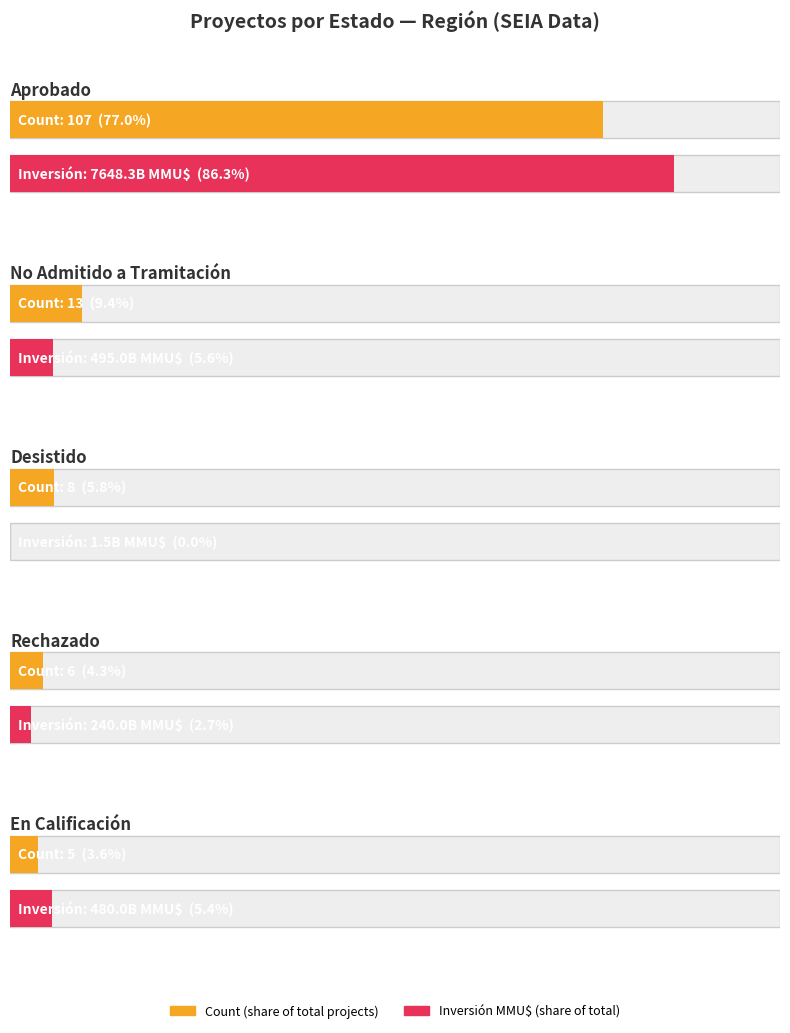

What position from the right is Desistido?

3